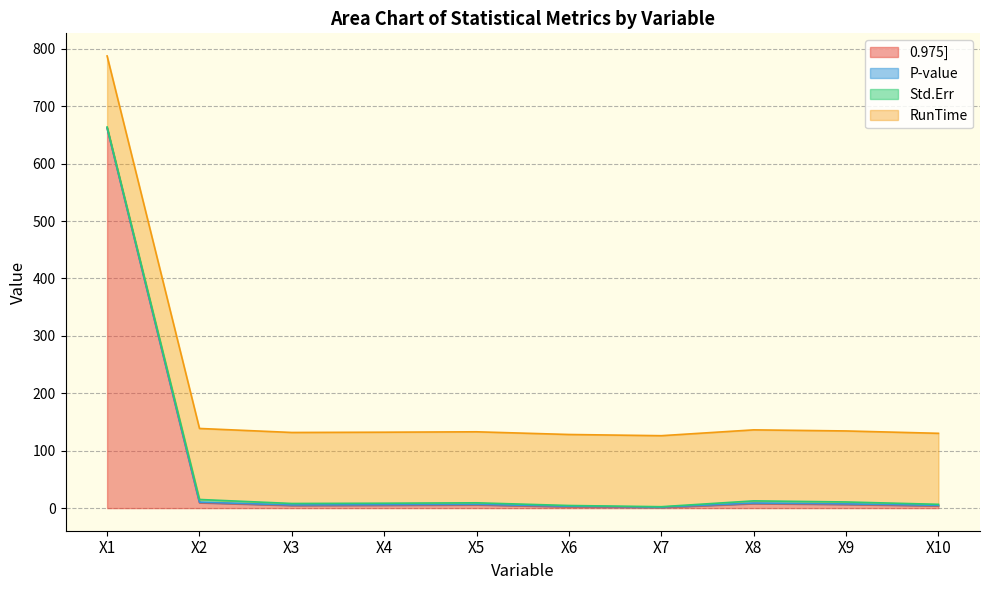

How many data points in 0.975] are above 5?

5